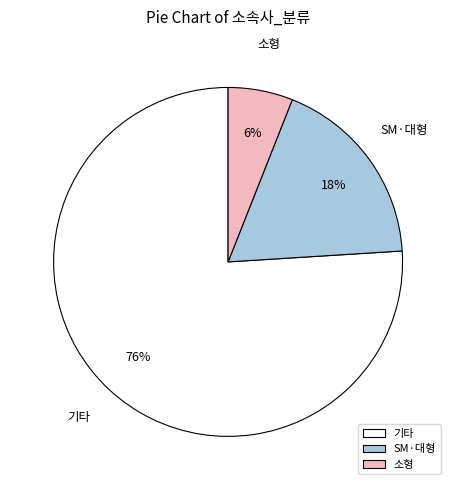

Which has a higher value, 기타 or SM·대형?

기타